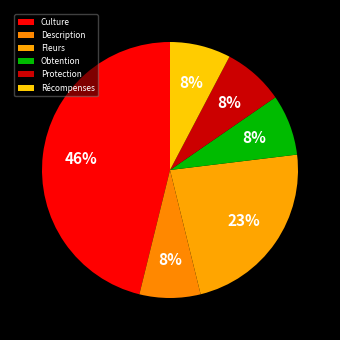

Is there a majority slice in this chart?

No